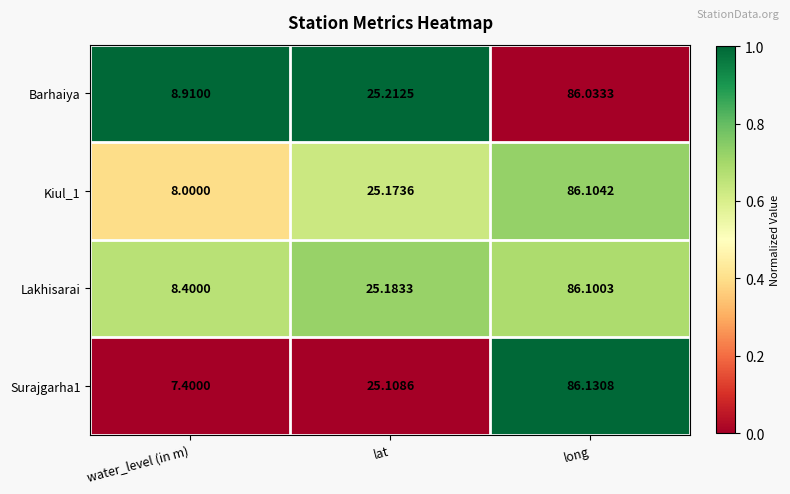

At which label is Barhaiya closest to 47?

lat